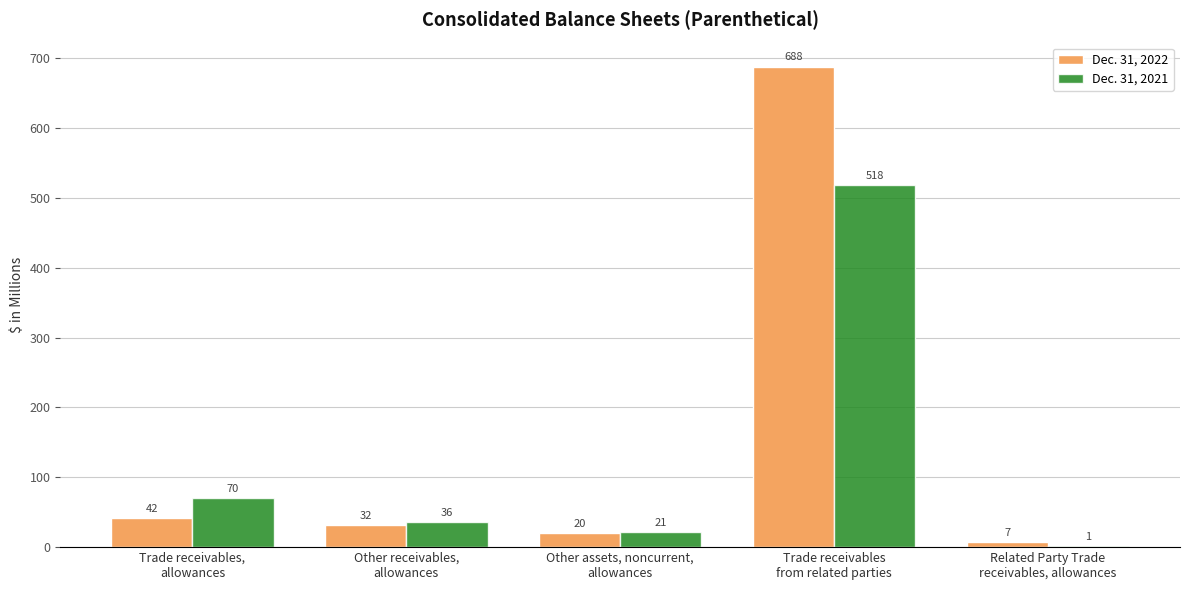

Which series has the largest total across all categories?

Dec. 31, 2022